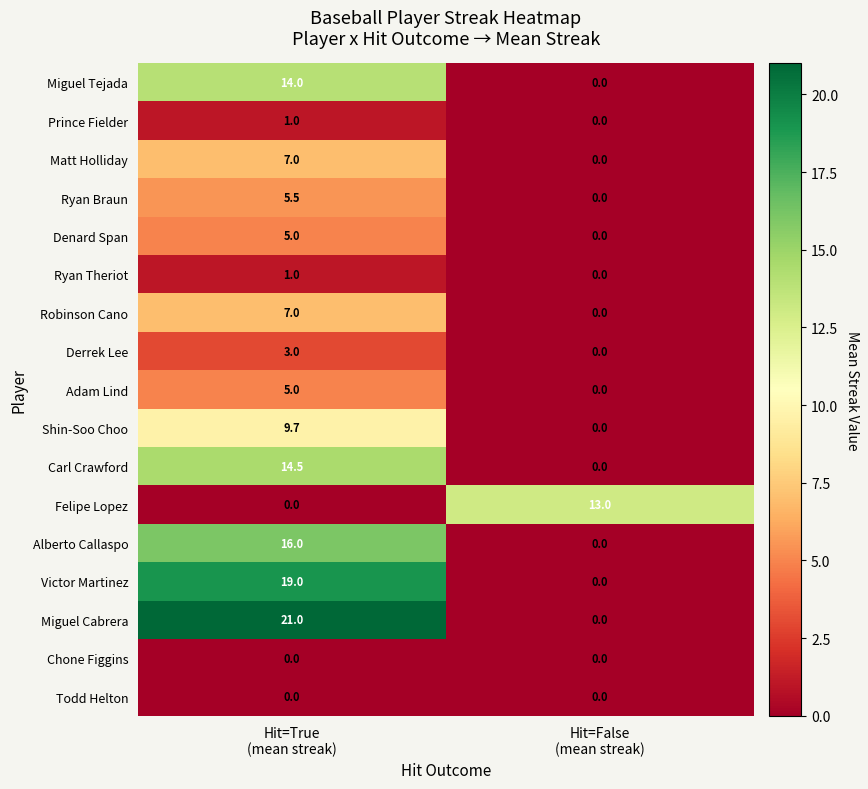

What is the difference between the maximum and minimum values in the Alberto Callaspo series?

16.0